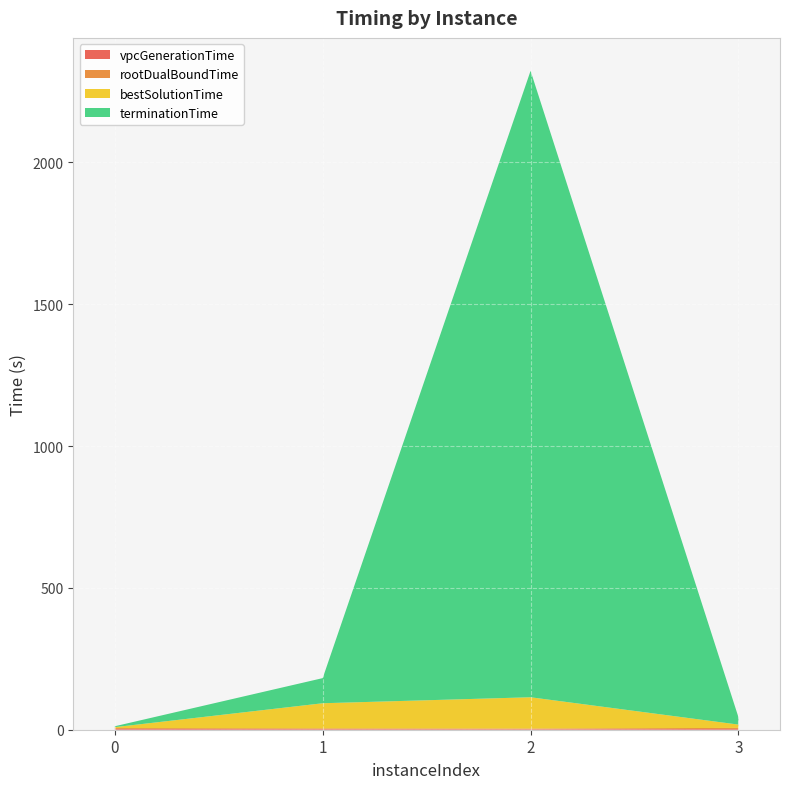

Reading left to right, list all the values displayed in this chart.

vpcGenerationTime: 2.7	2.1	1.8	2.8
rootDualBoundTime: 3.2	2.7	2.4	3.6
bestSolutionTime: 3.2	88.6	110.2	11.7
terminationTime: 3.2	88.6	2208.5	26.2